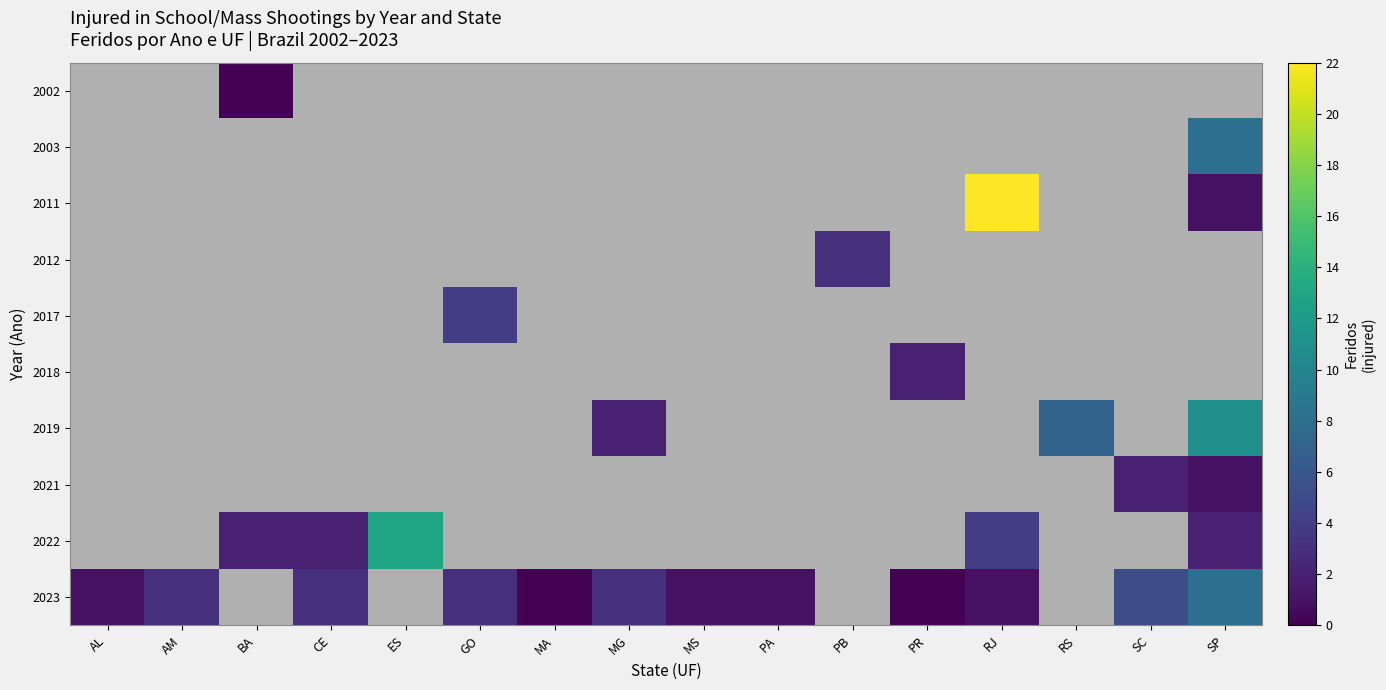

At which label does 2023 reach its peak?

SP